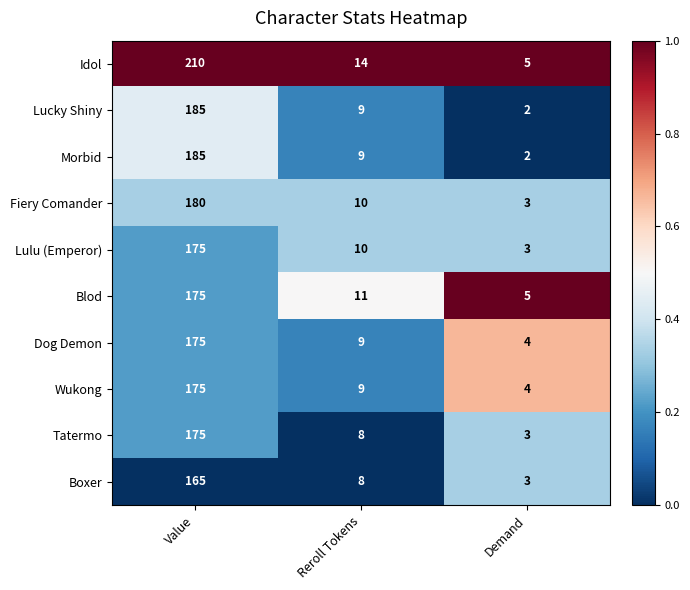

List the labels in order of Tatermo value, largest first.

Value, Reroll Tokens, Demand